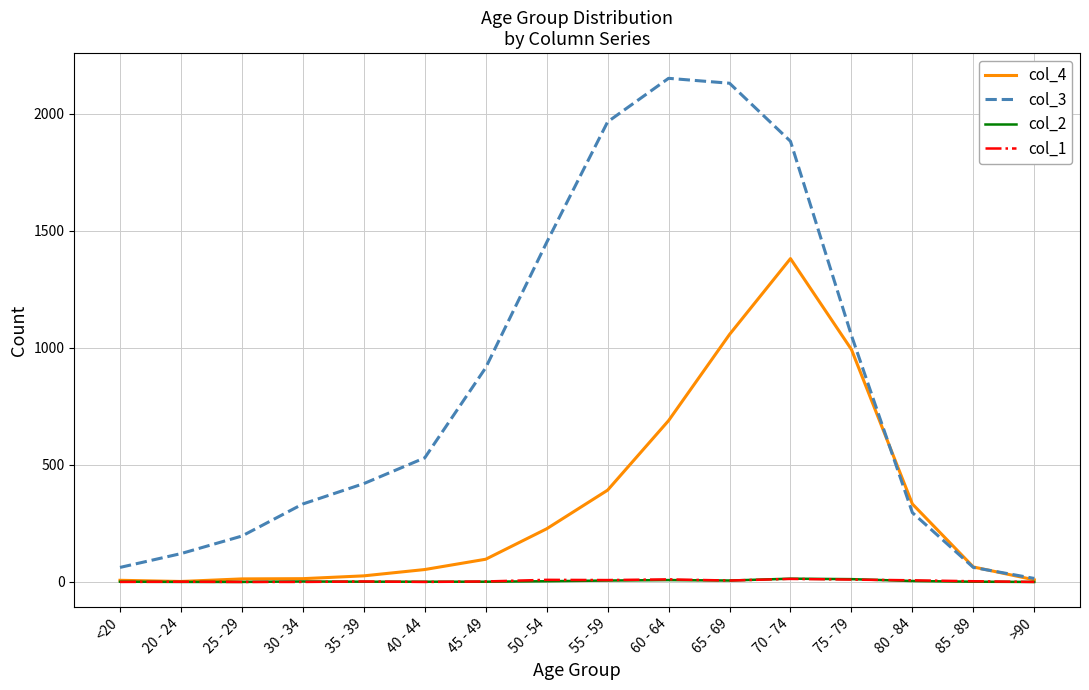

What position from the left is 65 - 69?

11